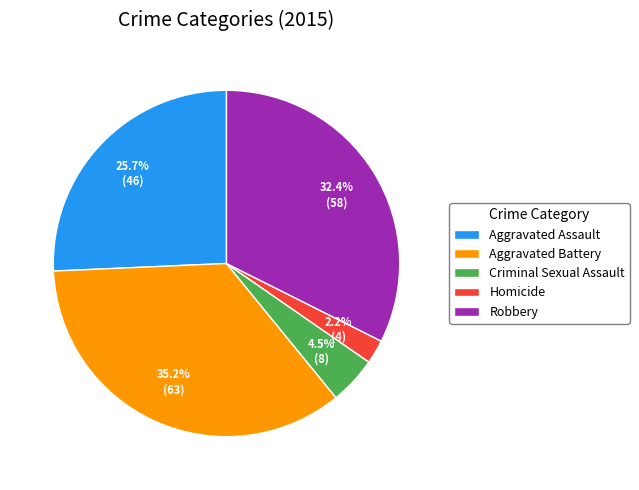

Does any single category account for the majority?

No